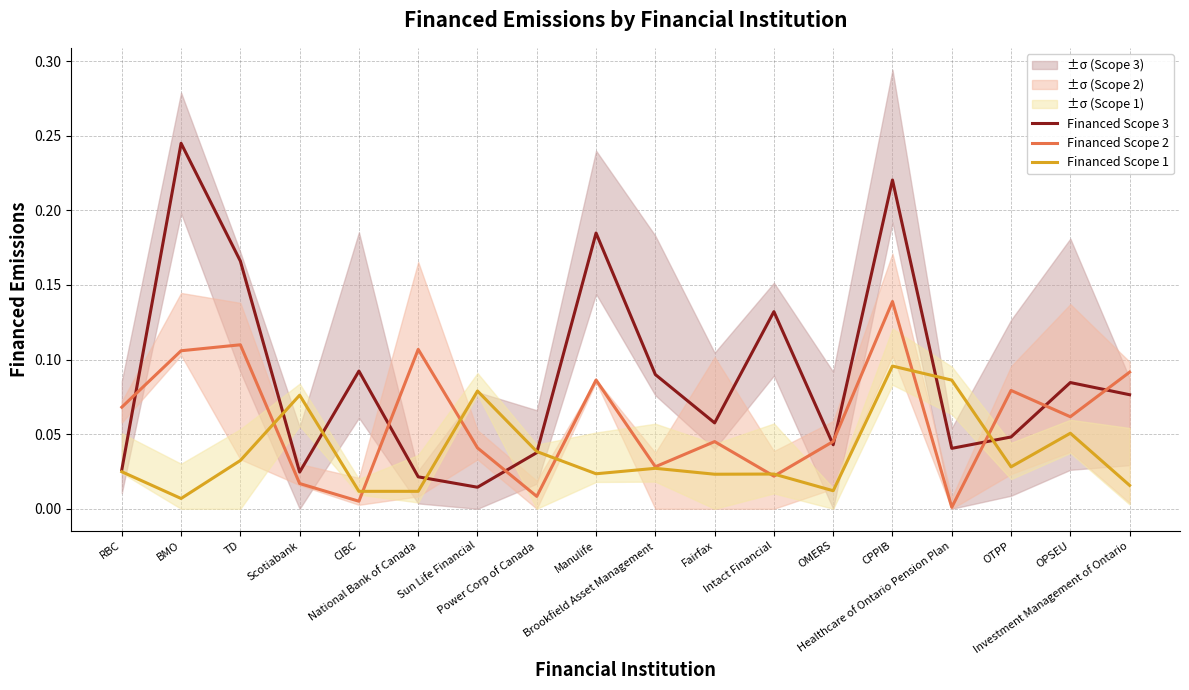

List the labels in order of Financed Scope 3 value, smallest first.

Sun Life Financial, National Bank of Canada, Scotiabank, RBC, Power Corp of Canada, Healthcare of Ontario Pension Plan, OMERS, OTPP, Fairfax, Investment Management of Ontario, OPSEU, Brookfield Asset Management, CIBC, Intact Financial, TD, Manulife, CPPIB, BMO